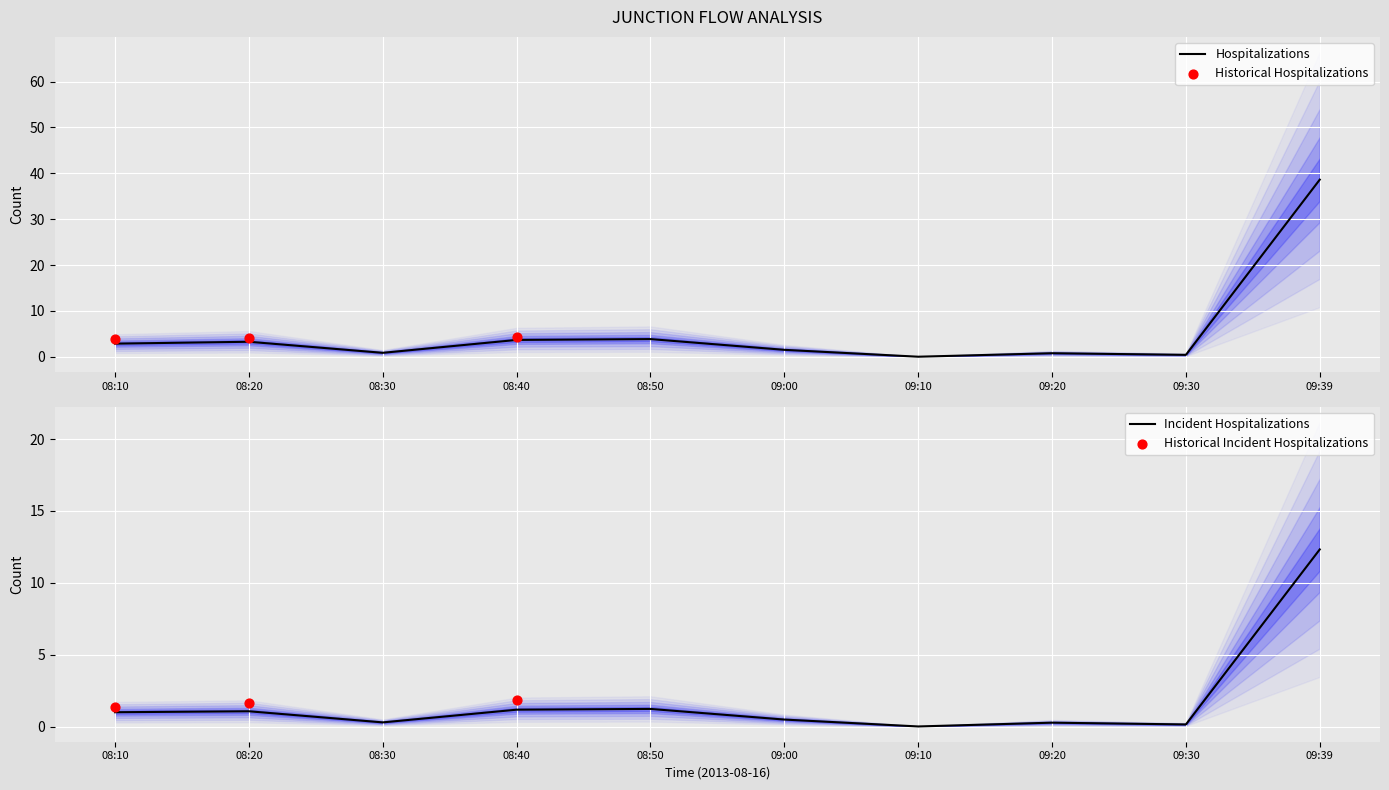

The Hospitalizations series shows 2.9 at 08:10. True or false?

True